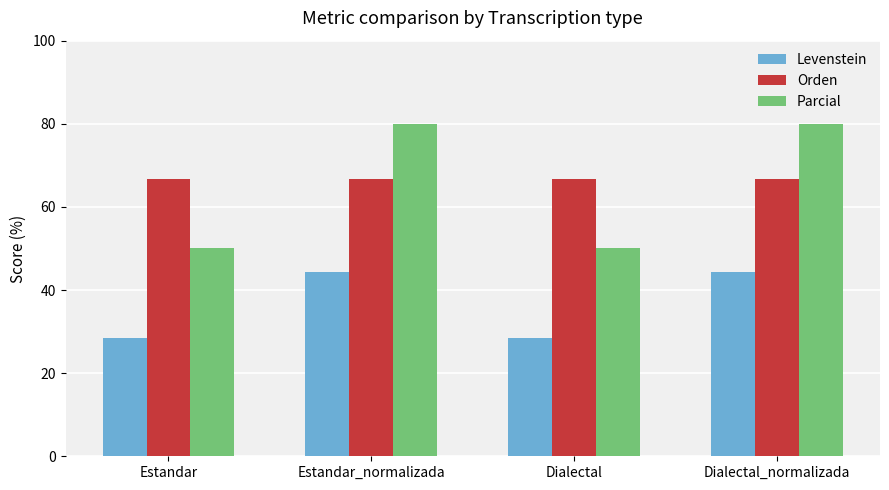

How many bars are there in total?

12